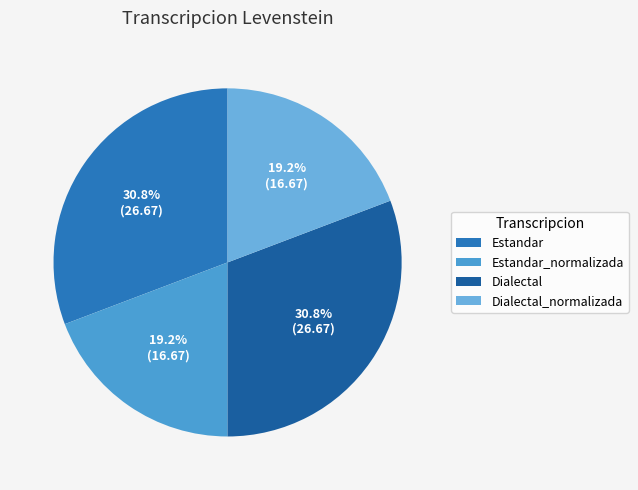

Is the sum of Estandar_normalizada and Dialectal greater than half?

No